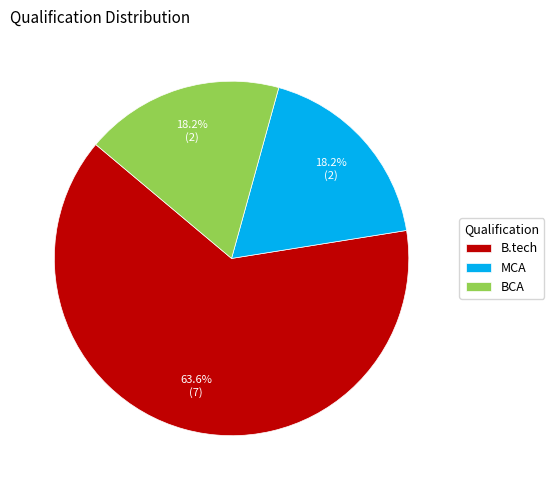

Is it true that BCA is 18% of the pie?

True